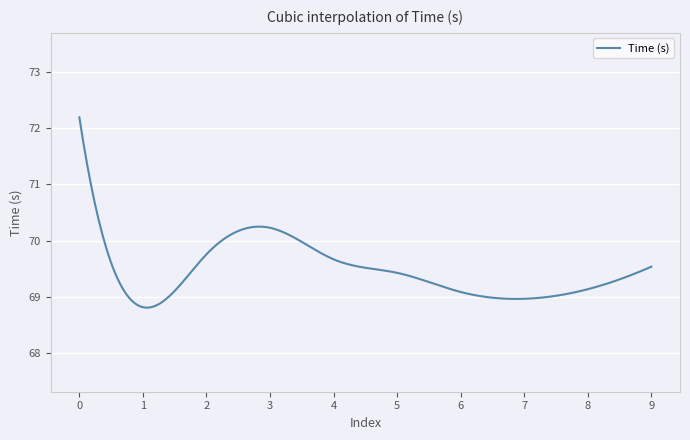

What is the difference between the maximum and minimum values?

3.4